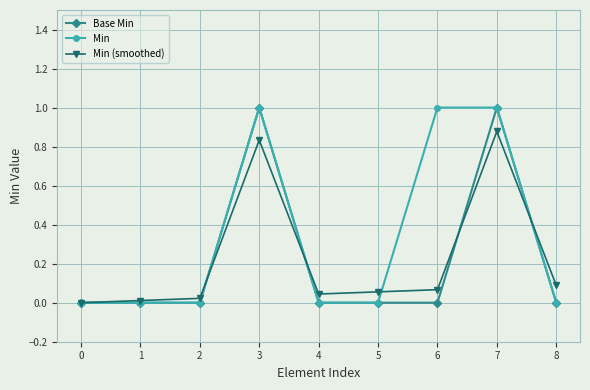

Is this an area chart (filled region under the line)?

No